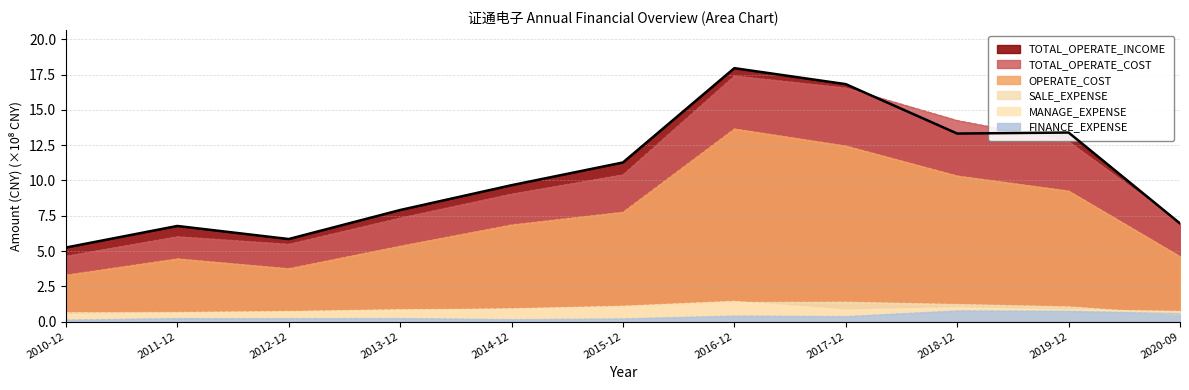

True or false: MANAGE_EXPENSE and FINANCE_EXPENSE cross at least once.

False